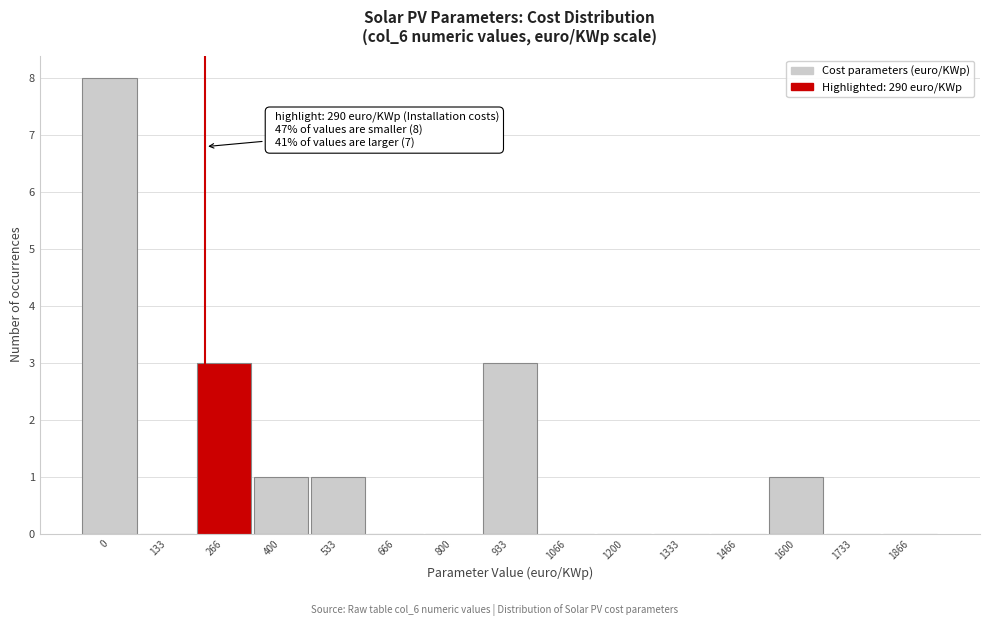

Reading right to left, list all the values displayed in this chart.

1866=0	1733=0	1600=1	1466=0	1333=0	1200=0	1066=0	933=3	800=0	666=0	533=1	400=1	266=3	133=0	0=8